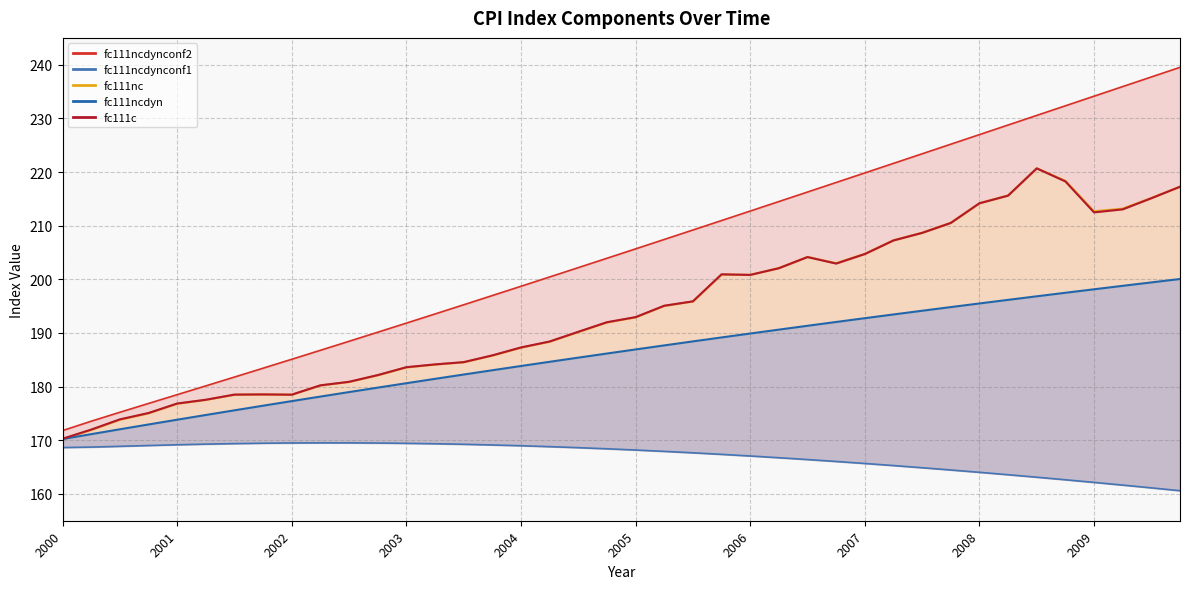

Rank the series by their maximum value, from highest to lowest.

fc111ncdynconf2_line, fc111nc_line, fc111c_line, fc111ncdyn_line, fc111ncdynconf1_line